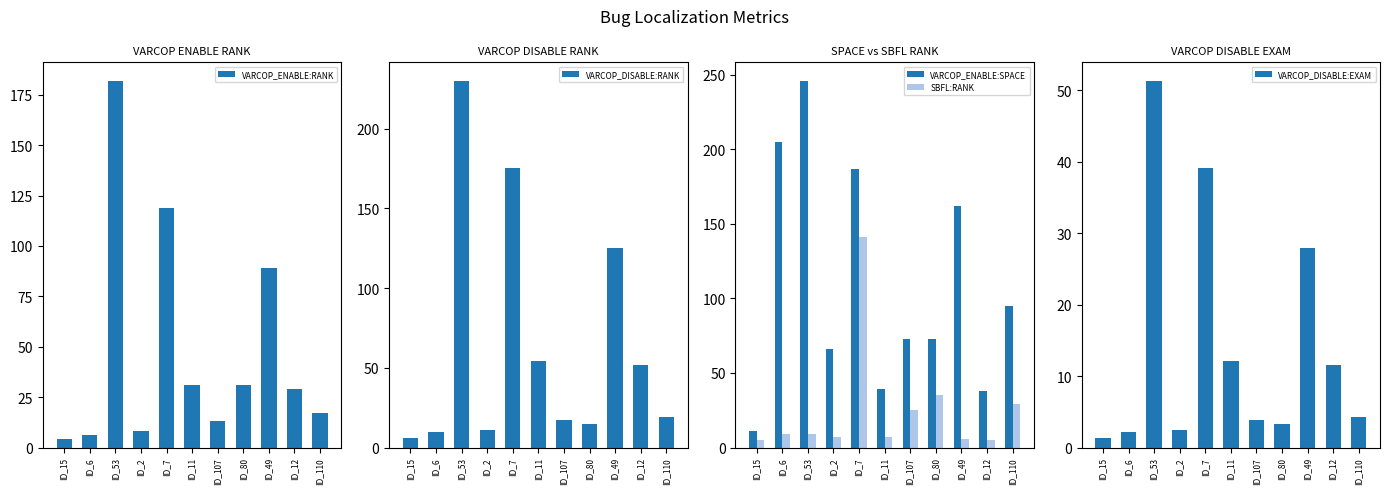

What is the sum of all SBFL:RANK values?

278